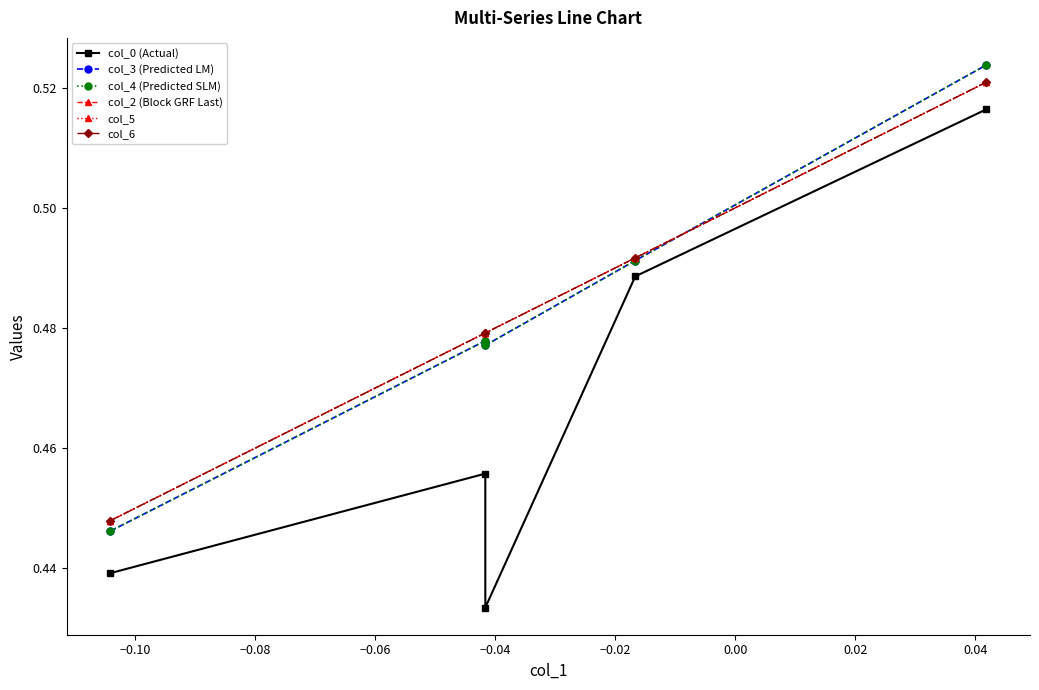

Which series has the largest total across all categories?

col_2 (Block GRF Last)